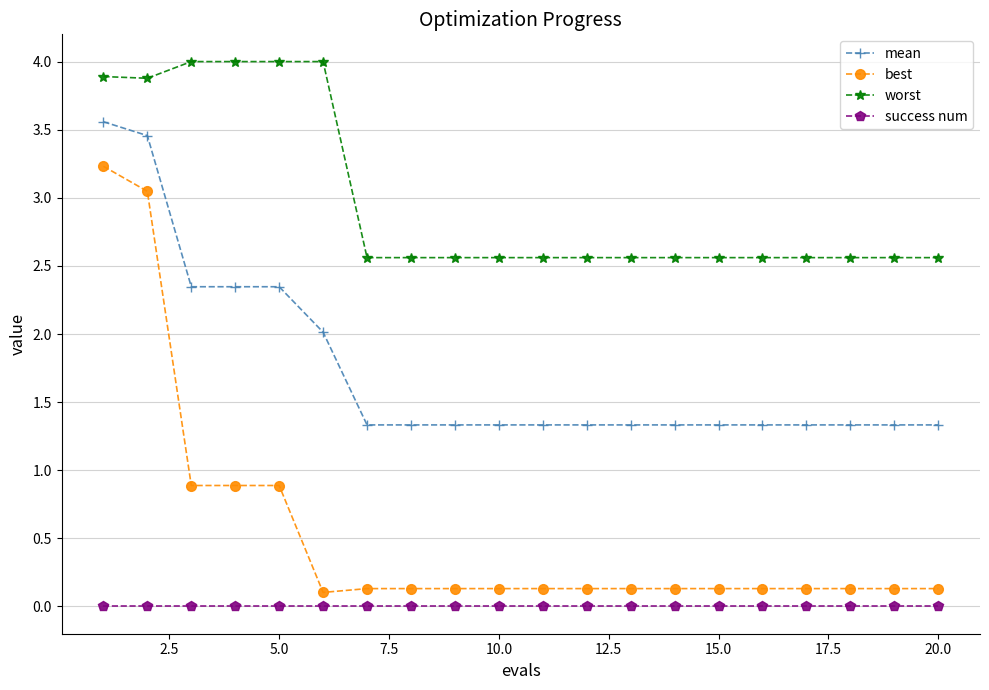

Which series has the largest total across all categories?

worst